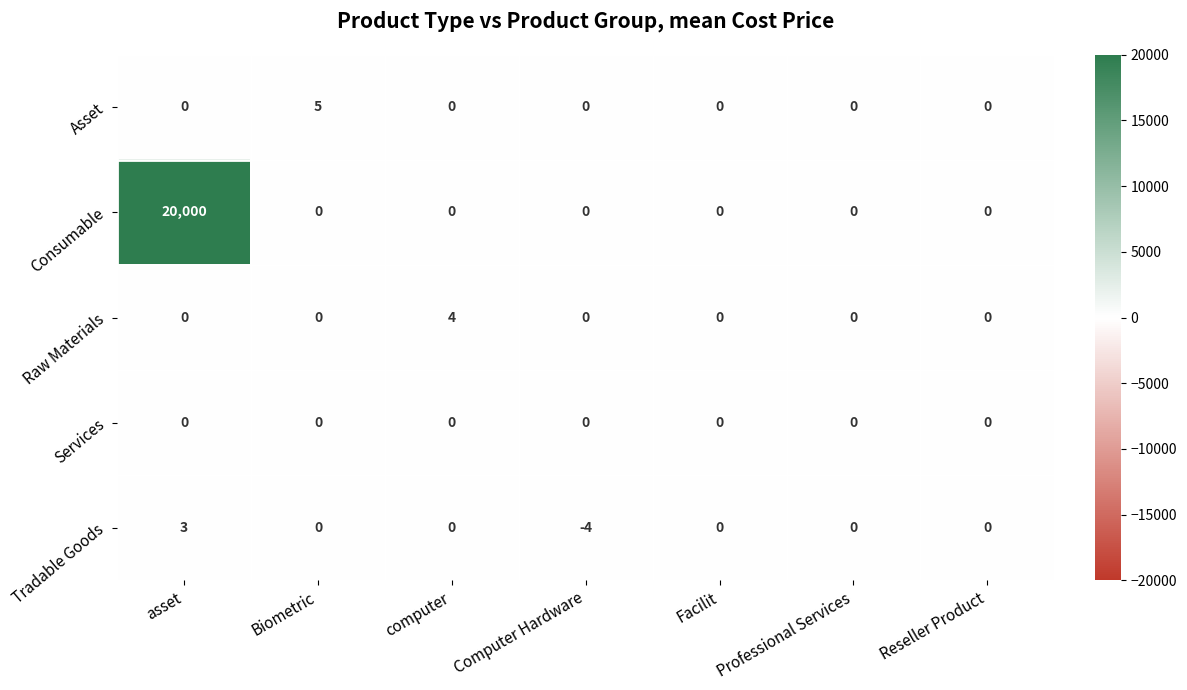

What is the sum of the Tradable Goods values at Professional Services and Computer Hardware?

-4